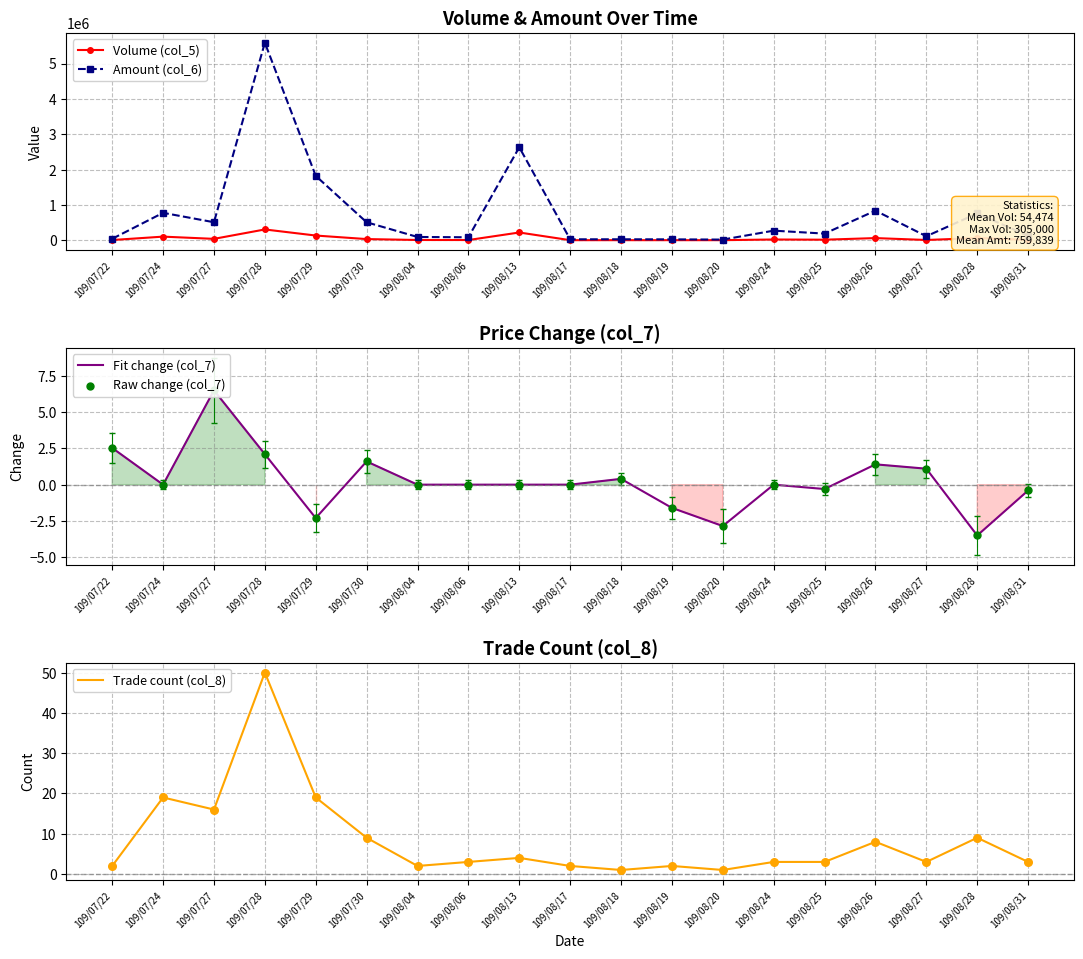

At how many categories does at least one series exceed 259923?

9